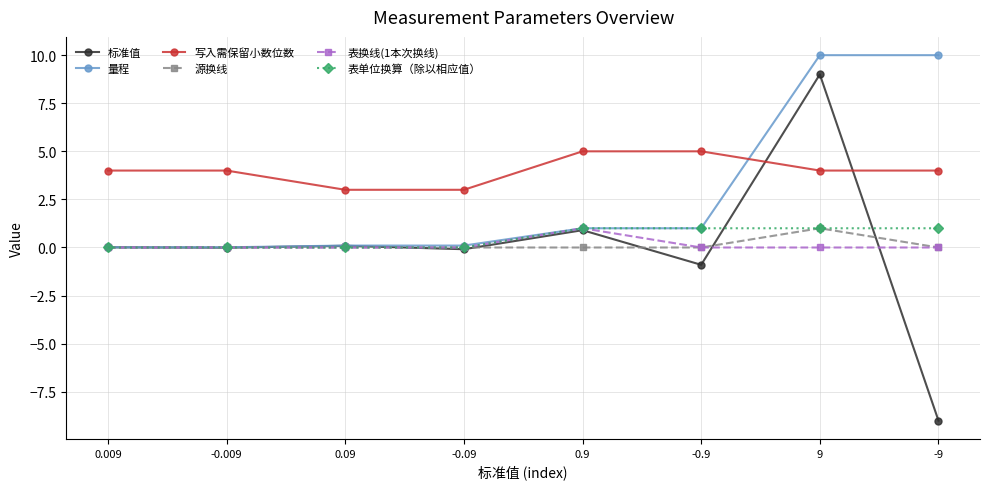

True or false: 写入需保留小数位数 and 表单位换算（除以相应值） cross at least once.

False